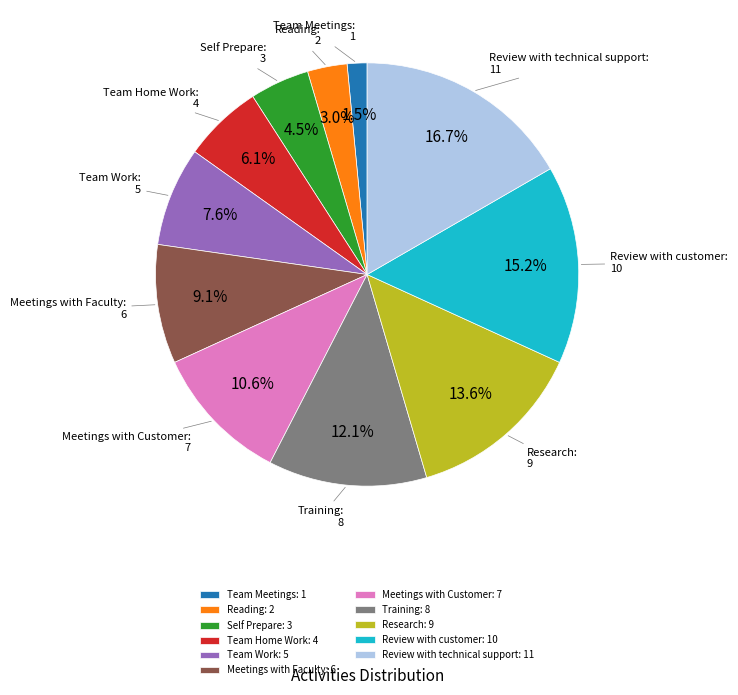

Does Research represent more than half of the total?

No